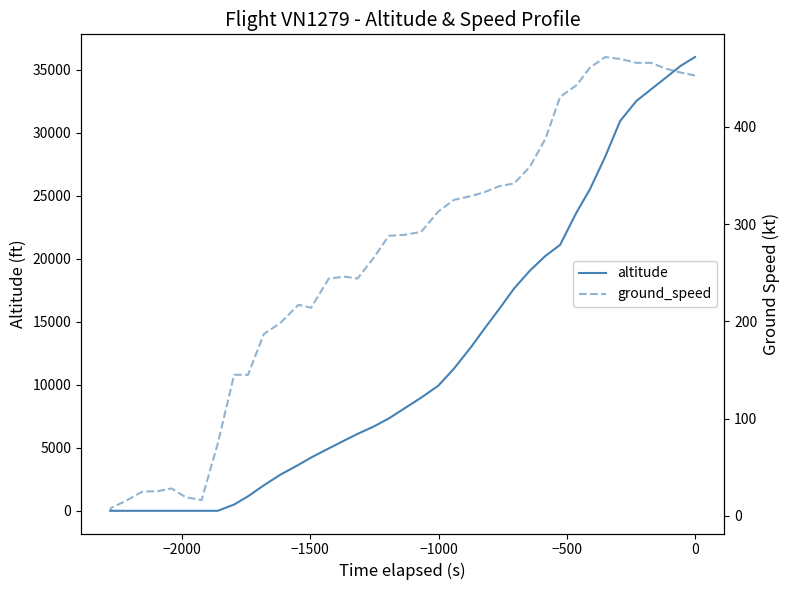

Does the chart have visible grid lines?

No